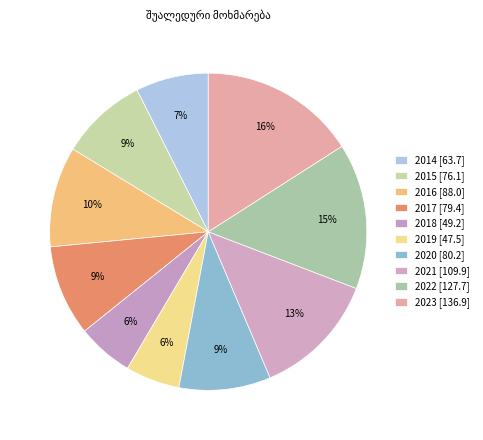

How many segments does this pie chart have?

10